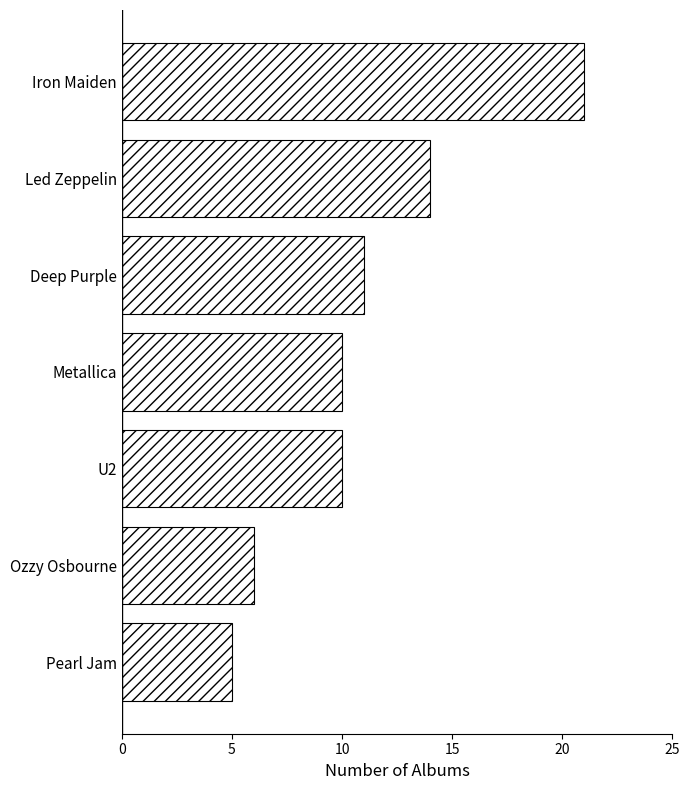

Approximately how many times larger is the value at U2 compared to Metallica?

1.0